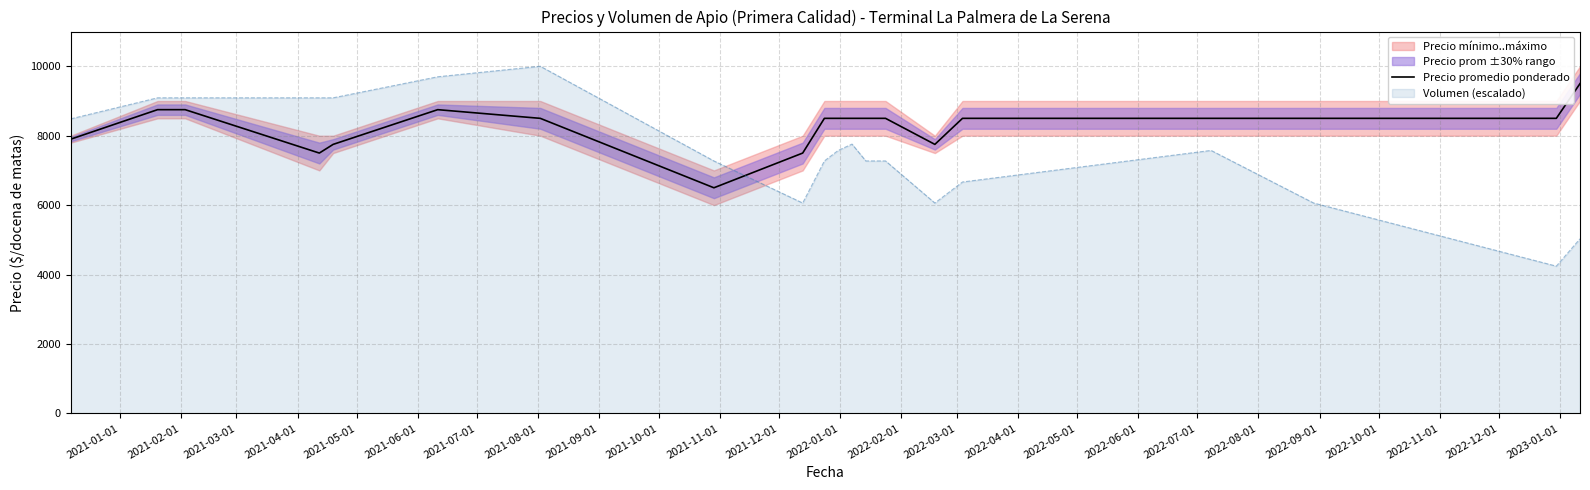

Which series ends up on top after the final intersection of Volumen (escalado) and Precio promedio ponderado?

Precio promedio ponderado